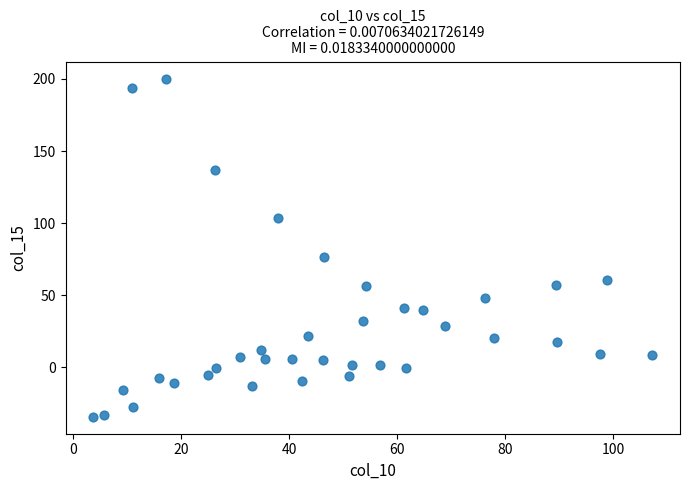

What is the range of Y values (max minus min)?

234.4